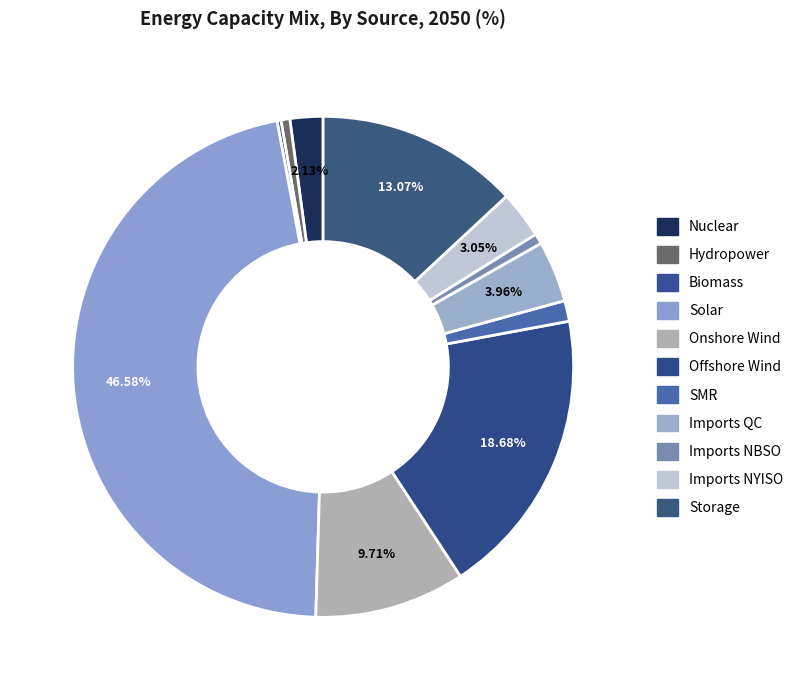

Combined, do SMR and Storage account for over 50%?

No